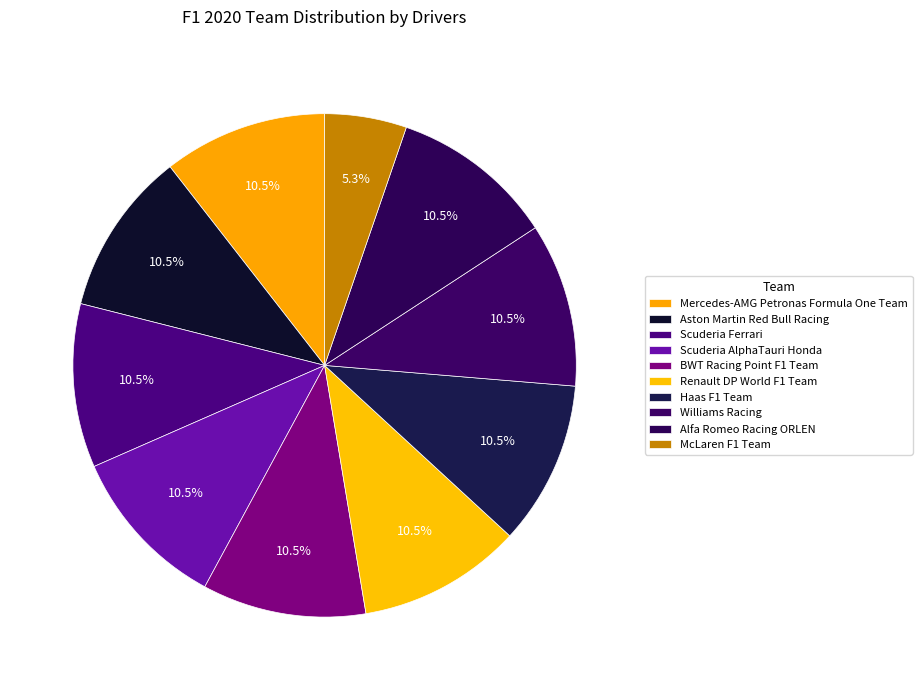

What is the ratio of the value at Williams Racing to the value at Haas F1 Team?

1.0